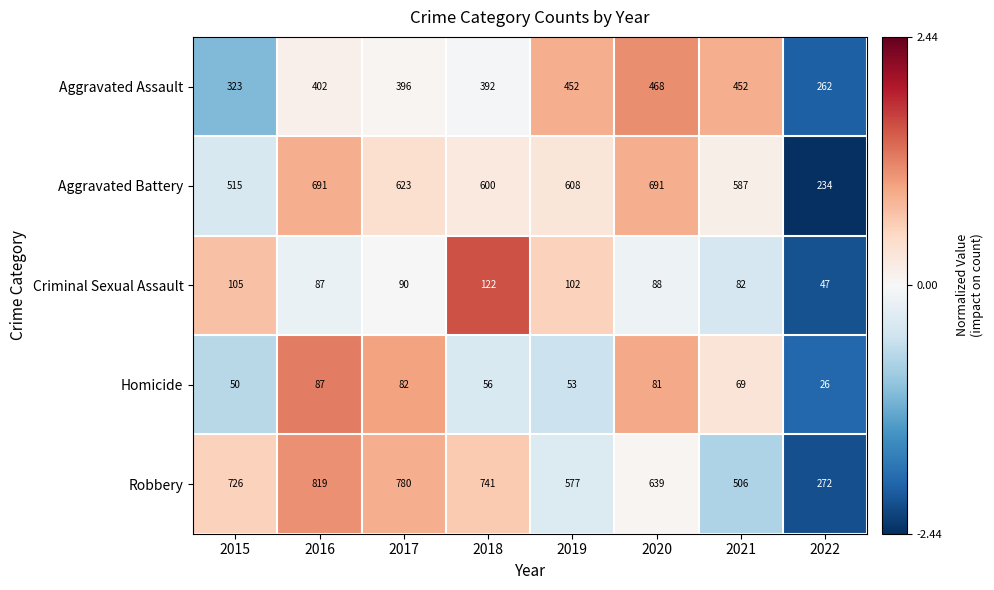

Rank the series at 2019 from lowest to highest value.

Homicide, Criminal Sexual Assault, Aggravated Assault, Robbery, Aggravated Battery